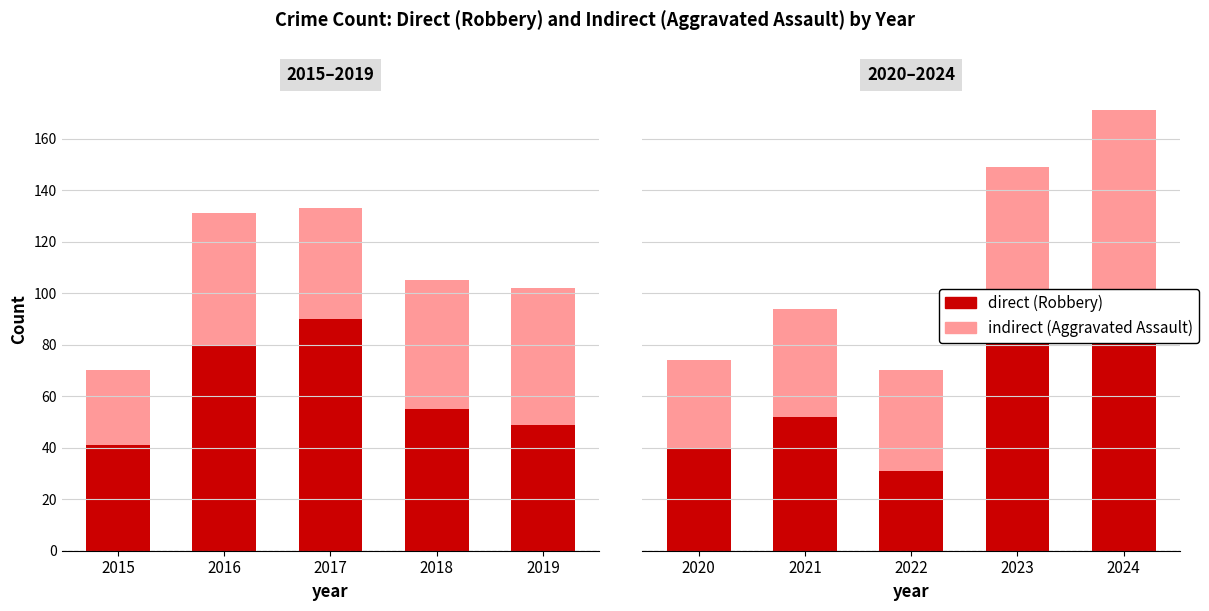

List the series in order of their overall mean, lowest first.

indirect, direct